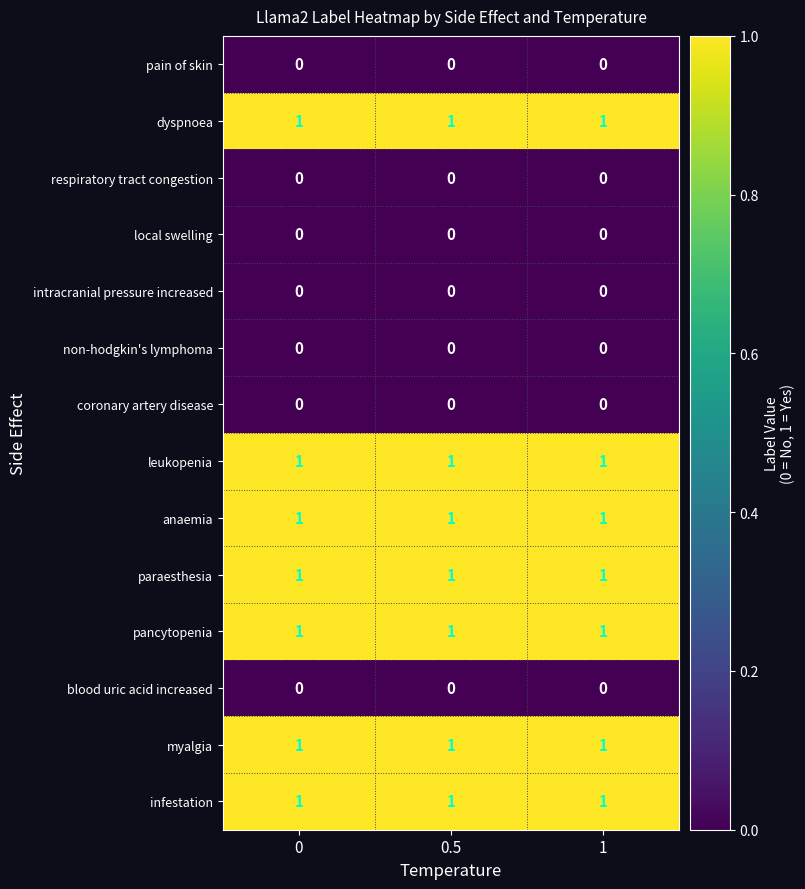

The coronary artery disease series shows 0 at 0. True or false?

True